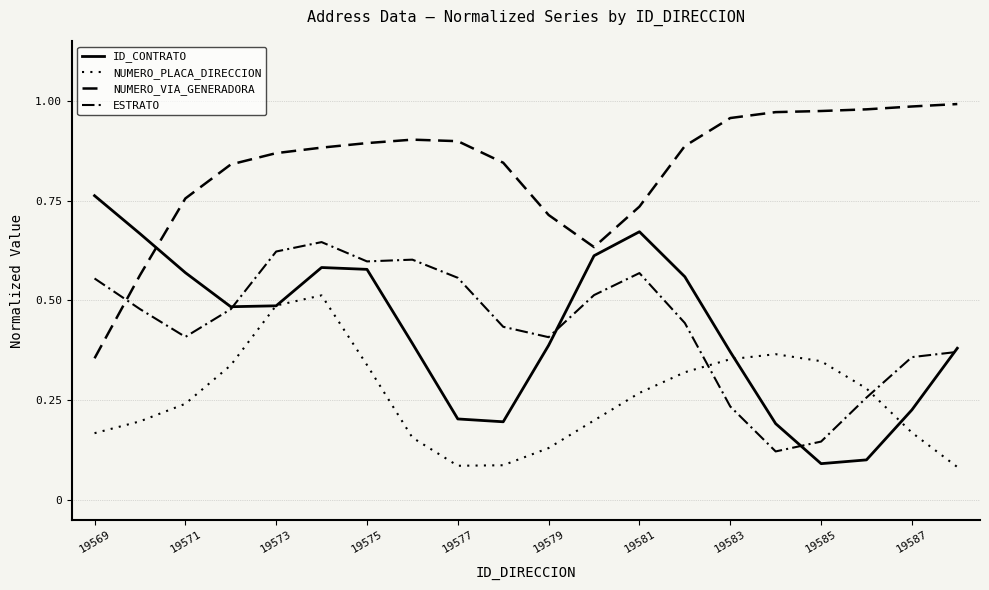

Does the chart display data point markers on the line(s)?

No